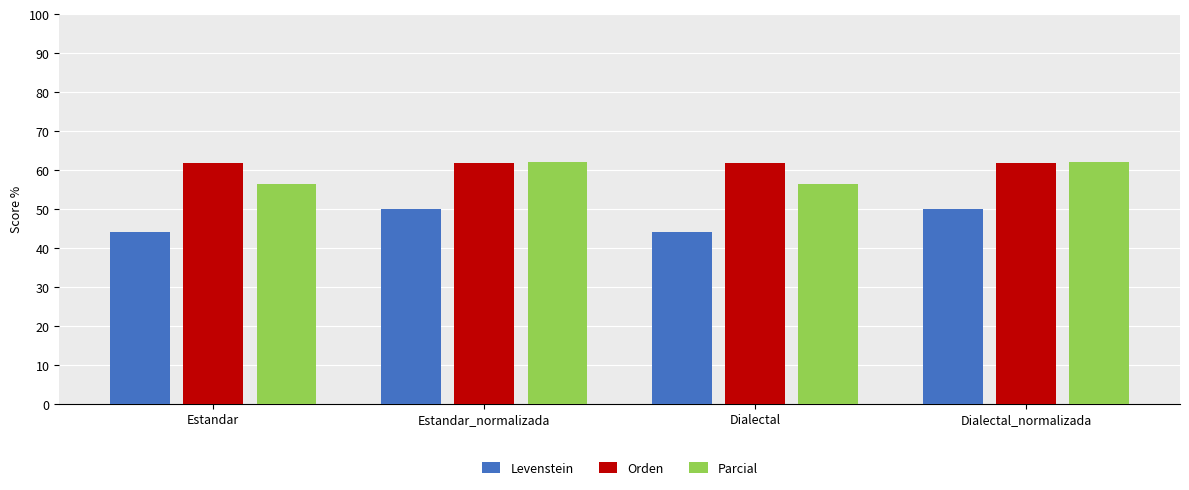

What position from the left is Estandar?

1